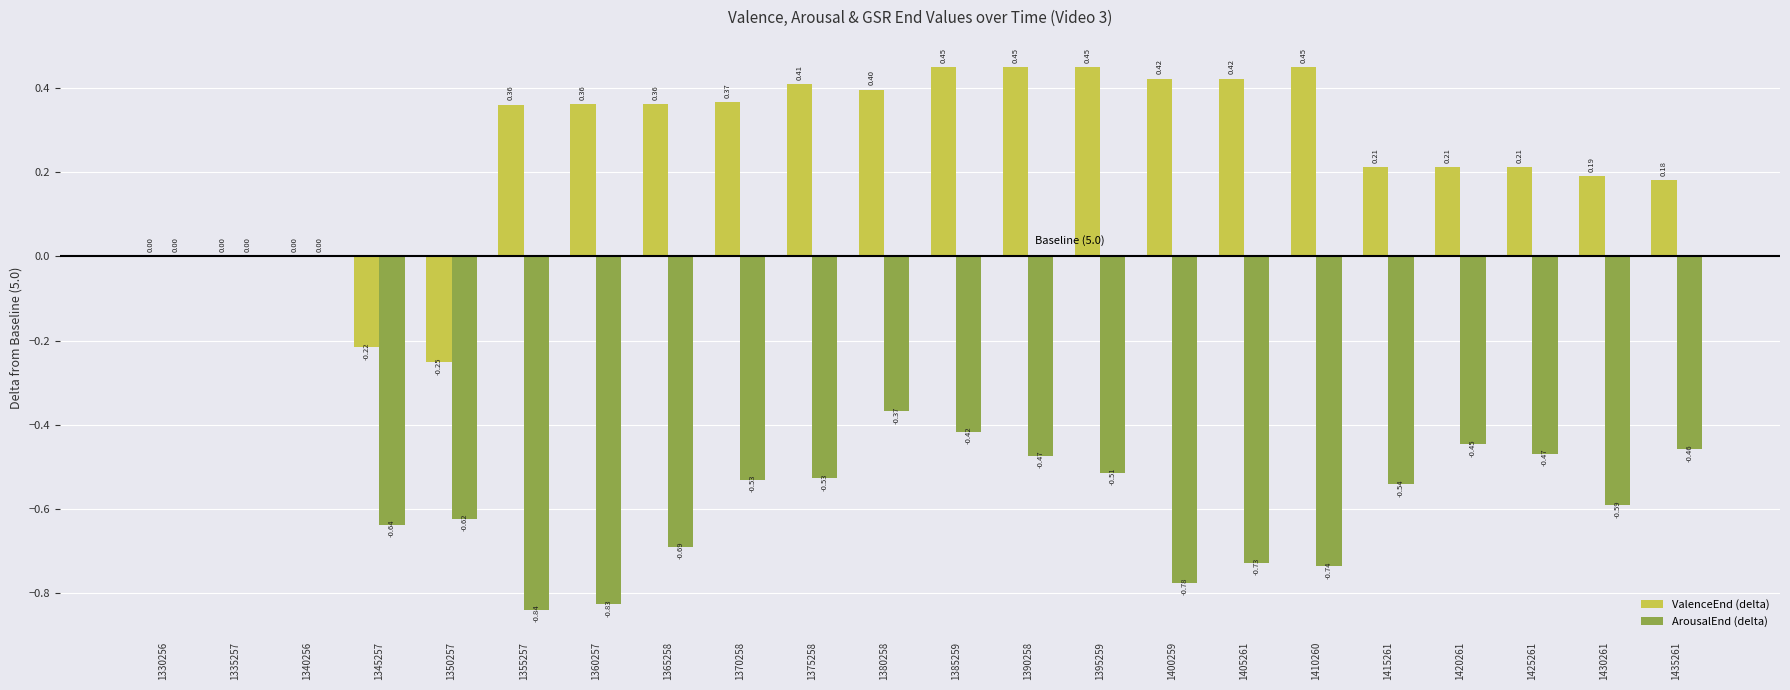

What is the sum of the ArousalEnd (delta) values at 1380258 and 1375258?

-0.9